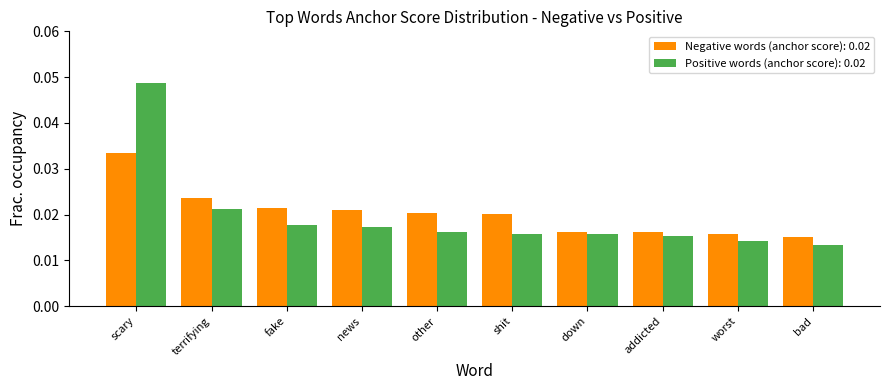

At which category is the sum across all series the highest?

scary